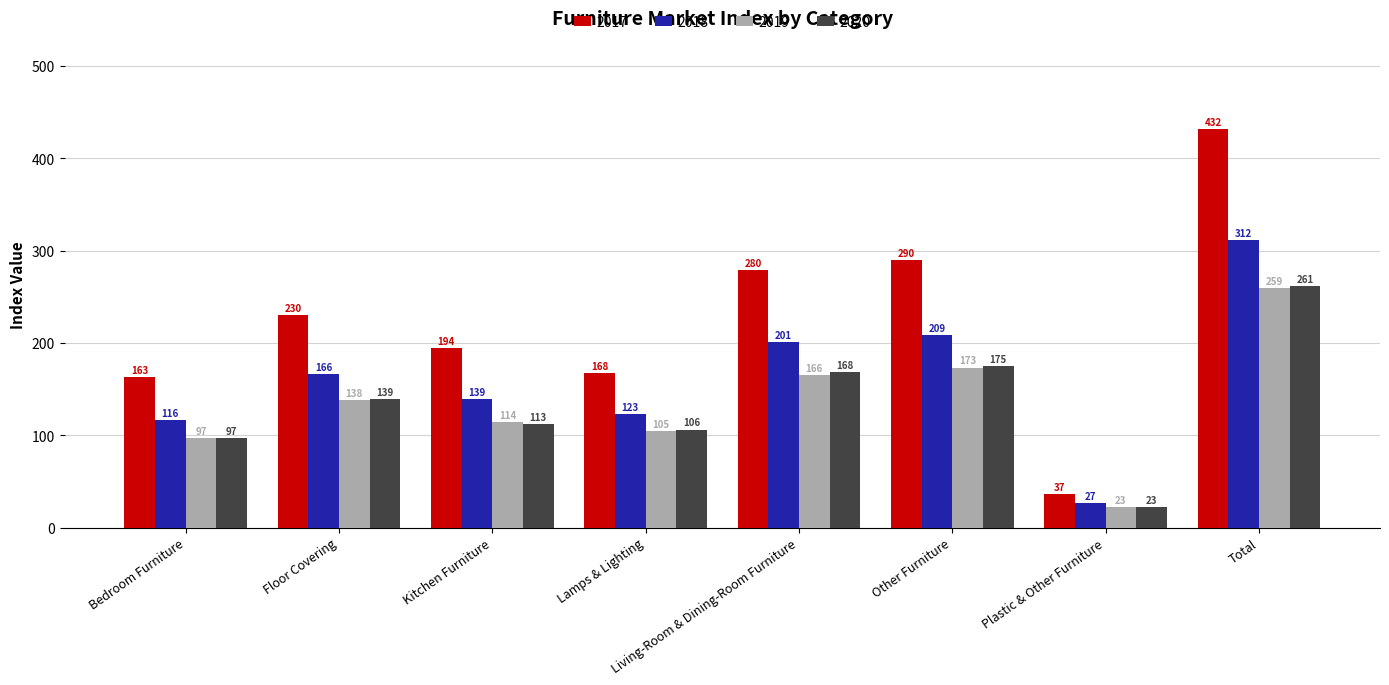

What is the minimum value shown in the chart?

22.5